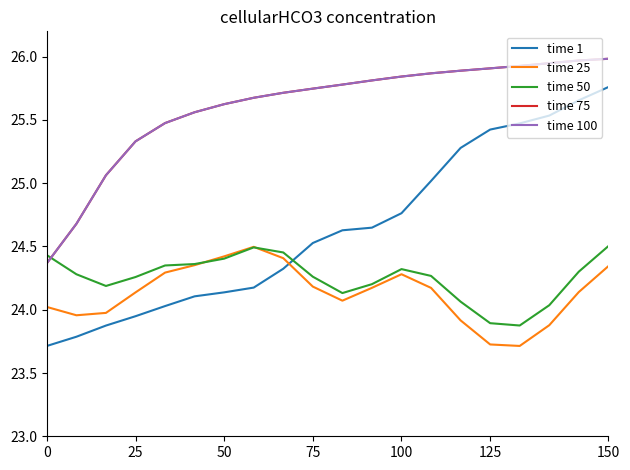

True or false: time 75 and time 25 cross at least once.

False